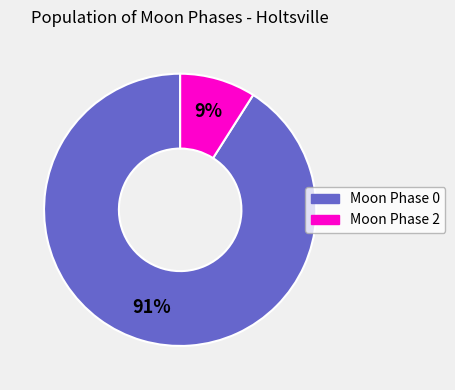

To the nearest percent, what is the average slice percentage?

50%